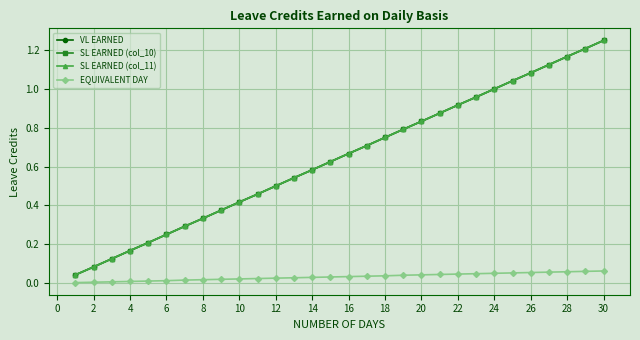

How many distinct data groups are displayed?

4